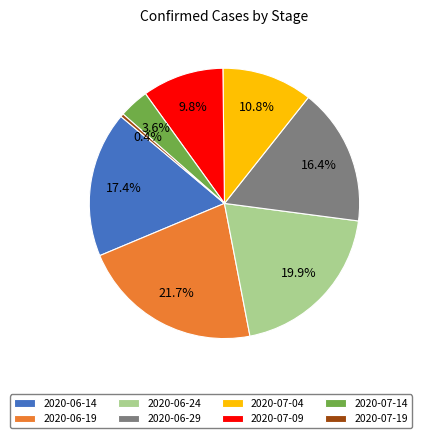

To the nearest percent, what is the difference between the largest and smallest slice percentages?

21%